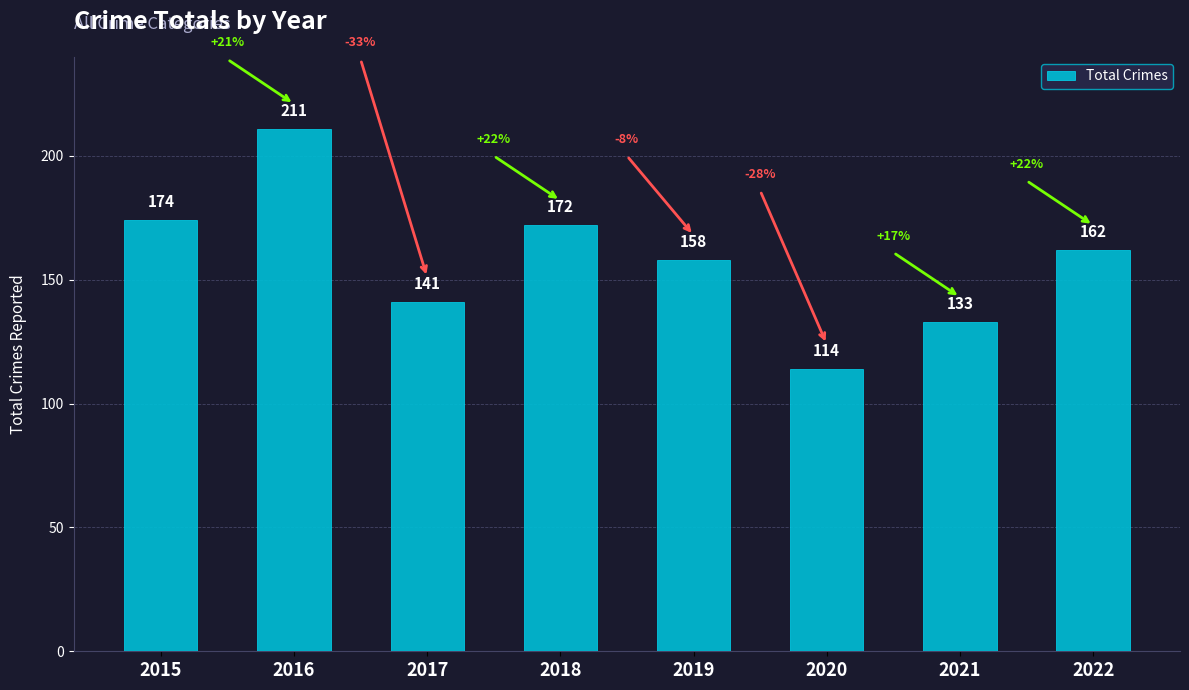

How many distinct data groups are displayed?

1